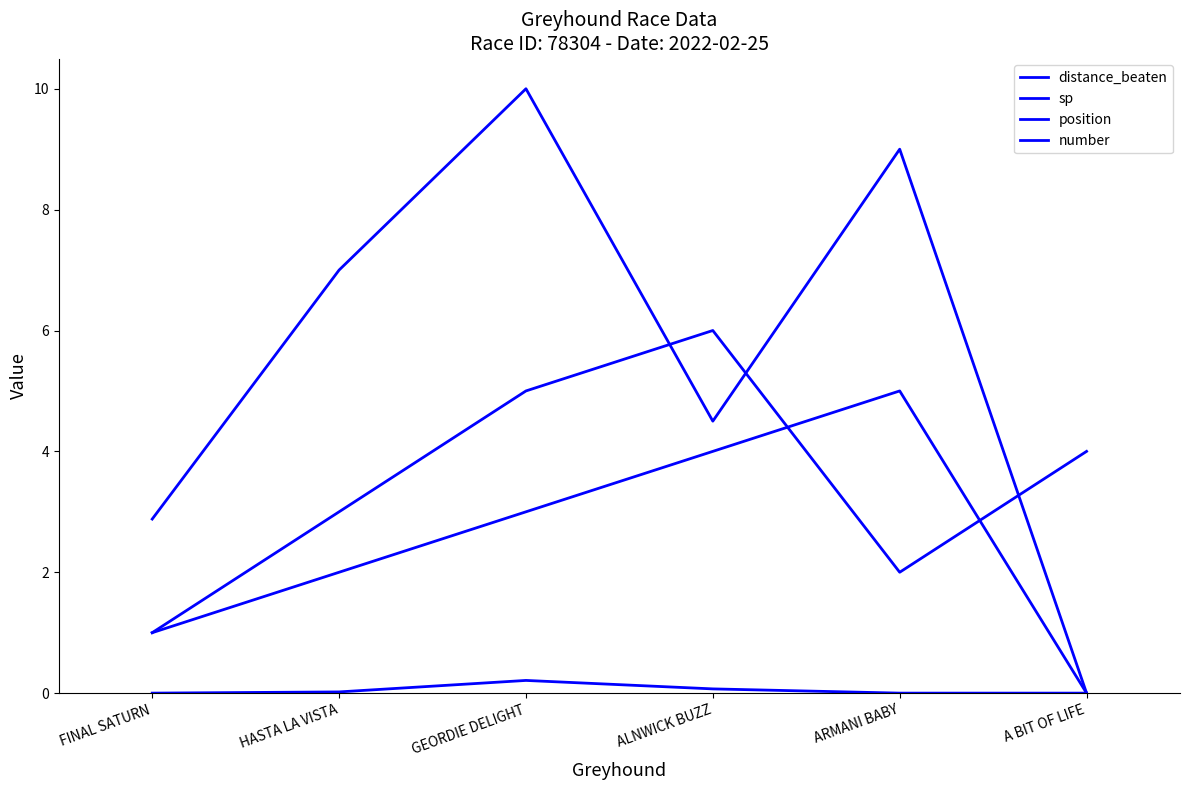

Where is the first local maximum for sp?

GEORDIE DELIGHT